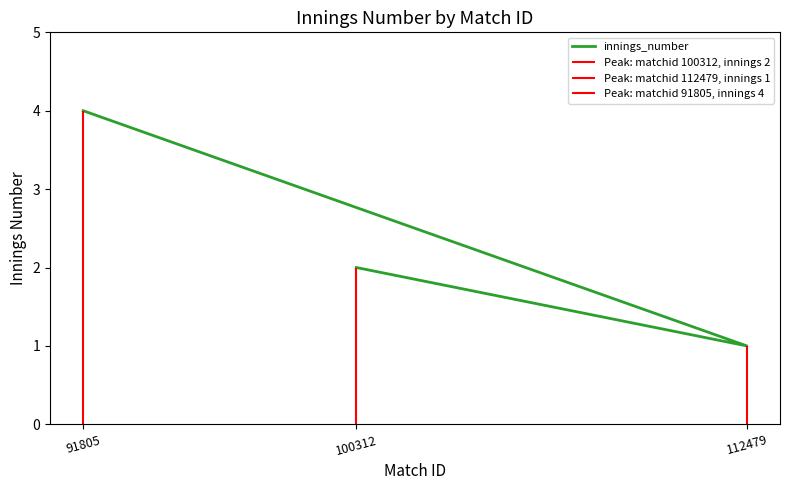

How many data points are less than 2?

1